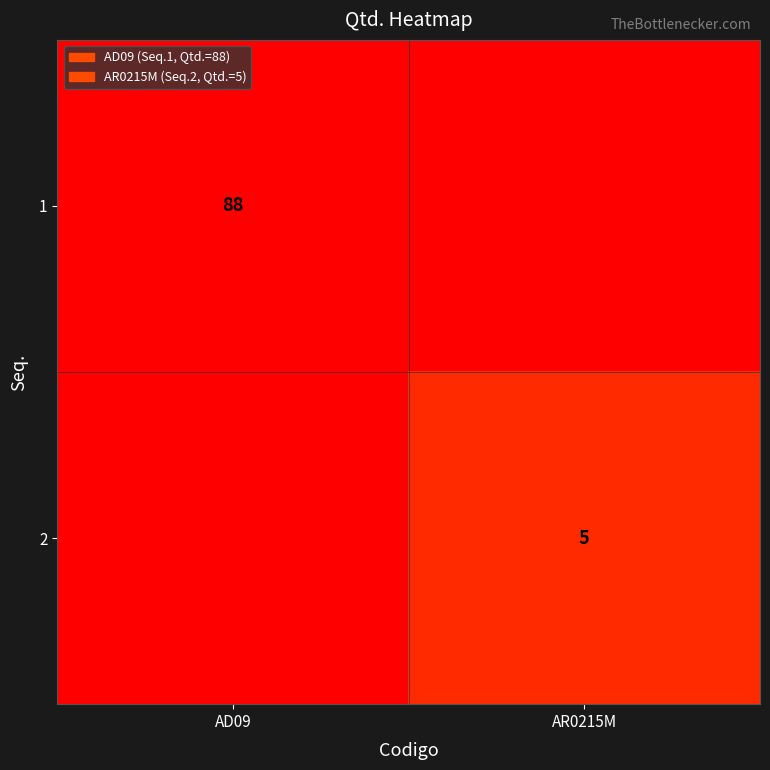

The 2 series shows 8 at AR0215M. True or false?

False